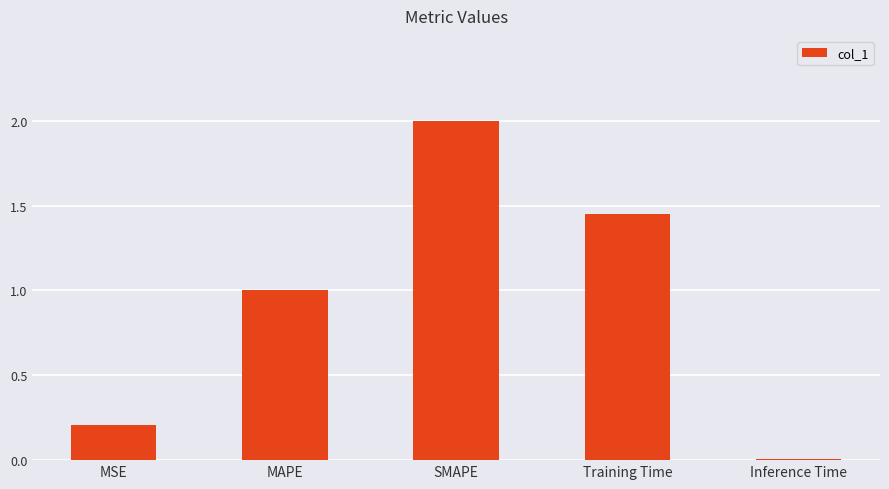

What is the change in value from MSE to Training Time?

+1.2